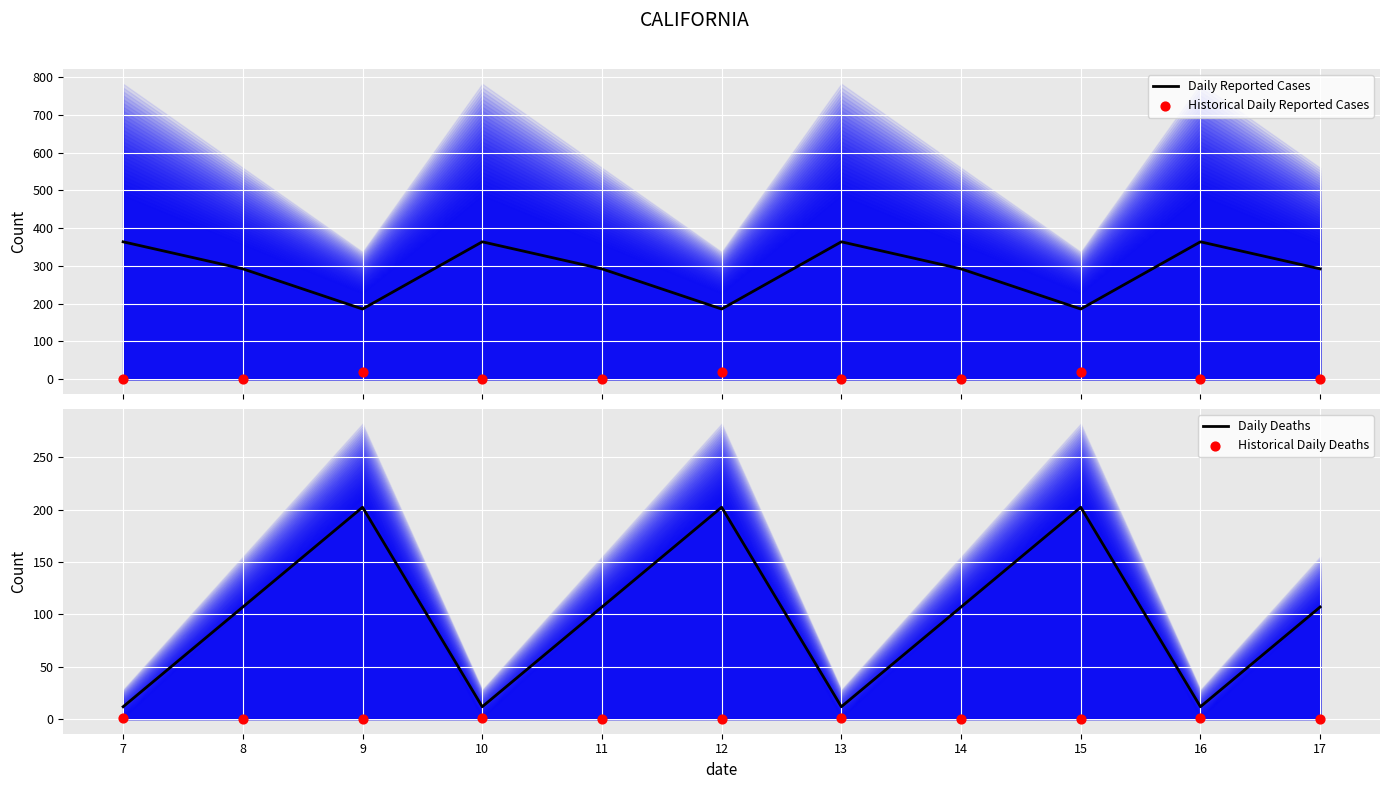

Which series contains the highest Y value?

Daily Reported Cases